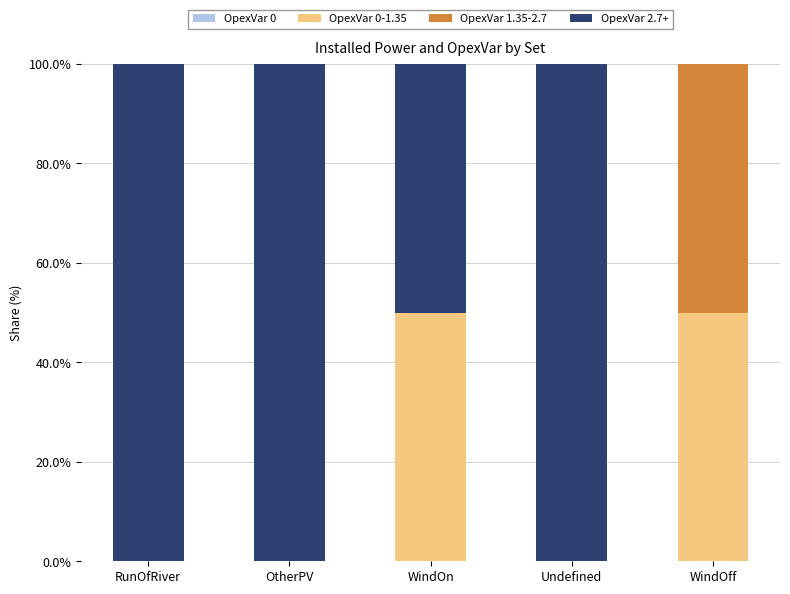

The OpexVar 0-1.35 series shows -33 at RunOfRiver. True or false?

False